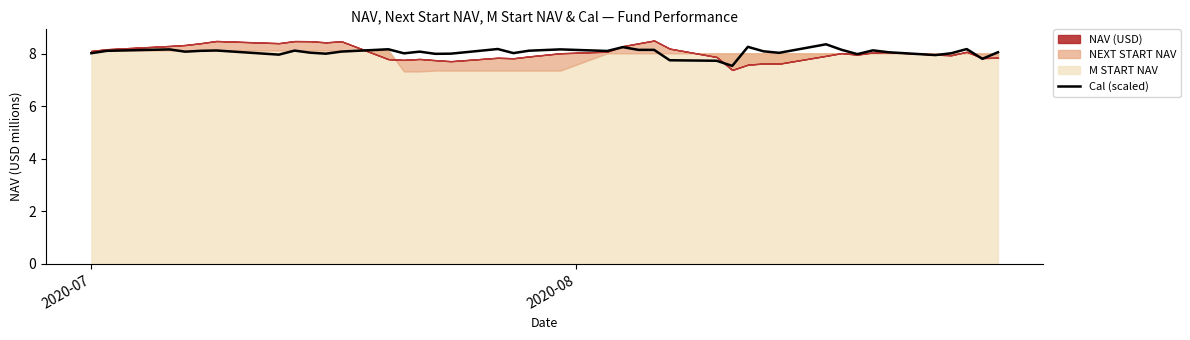

What is the sum of all values?

322.4